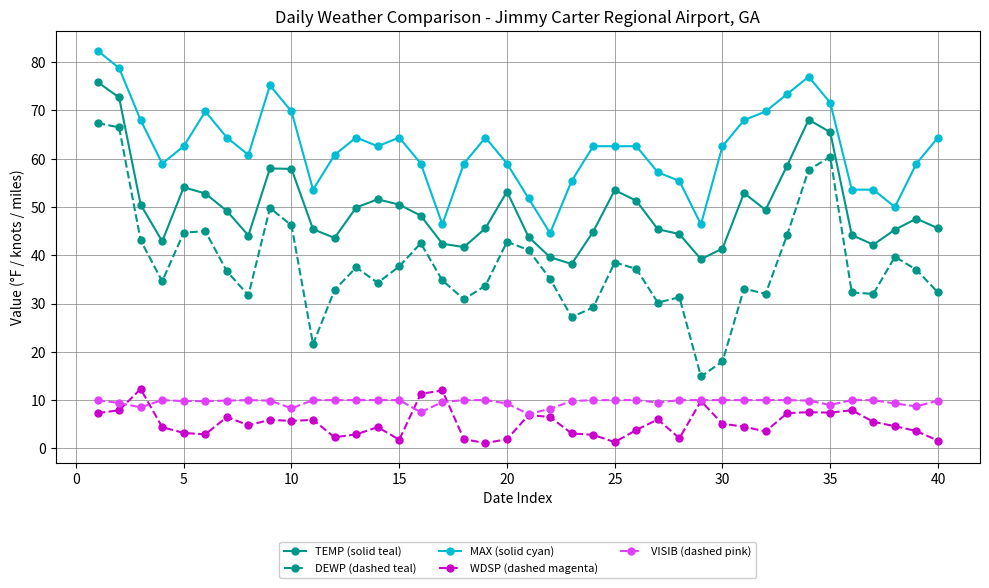

True or false: MAX (solid cyan) and WDSP (dashed magenta) cross at least once.

False